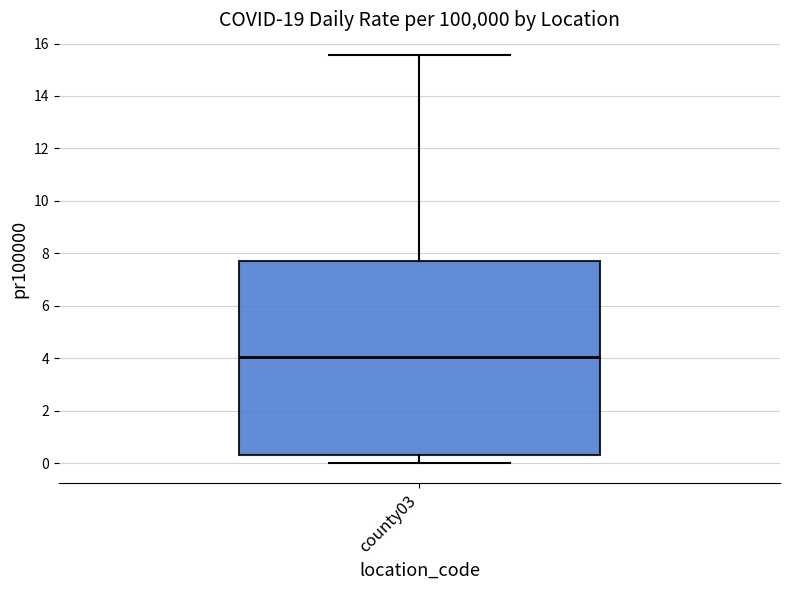

Transcribe this box plot: give where the median line is, the range the box spans, and where the two whiskers end, as read against the y-axis. The values are not printed on the chart, so give them approximately, as read against the axis.

median 4.0, box 0.2 to 7.8, whiskers 0.0 to 15.6